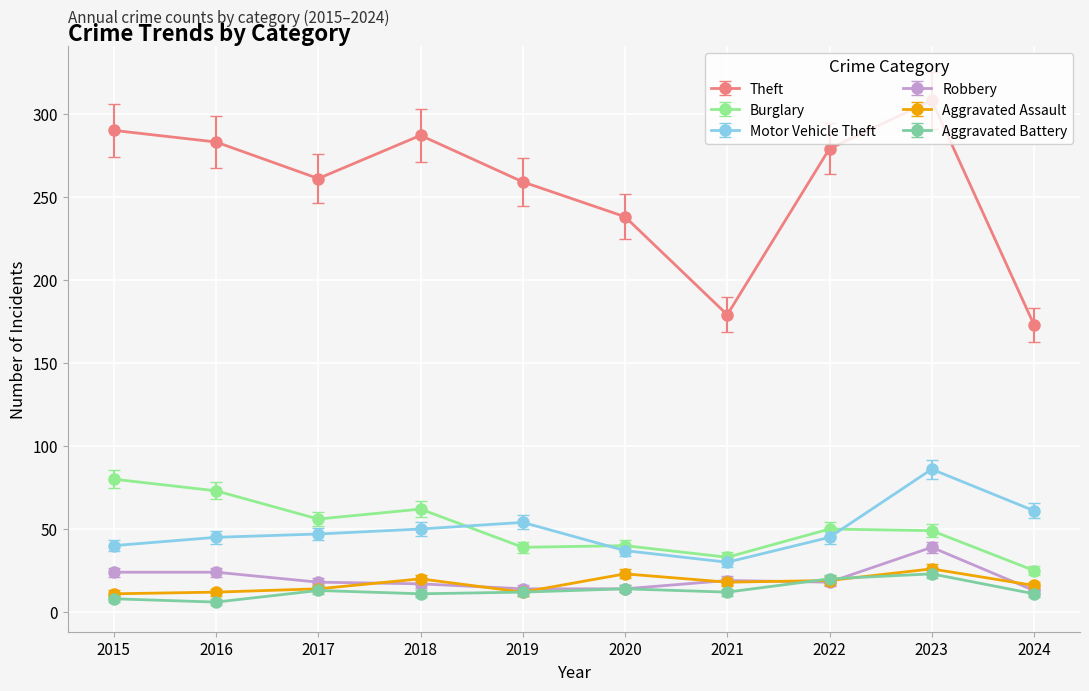

Where is the first local maximum for Theft?

2018